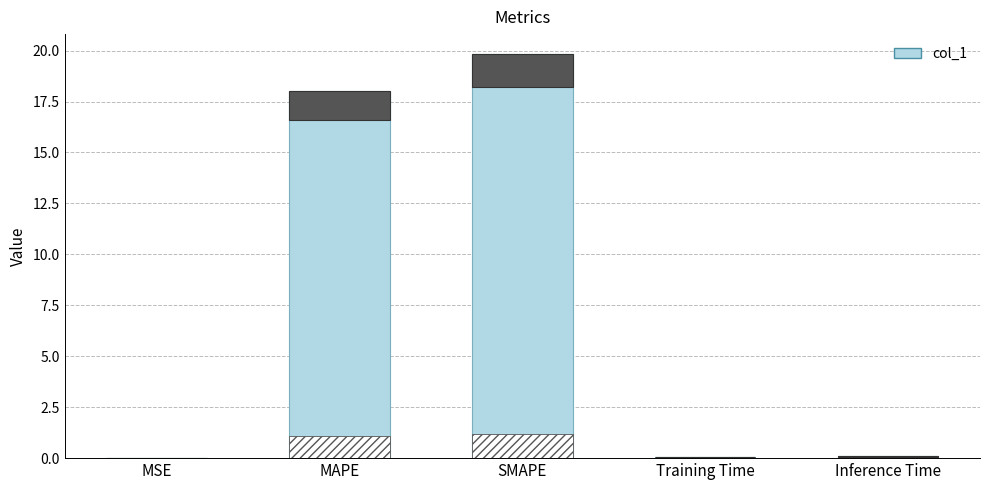

What is the sum of the values at Training Time and Inference Time?

0.2